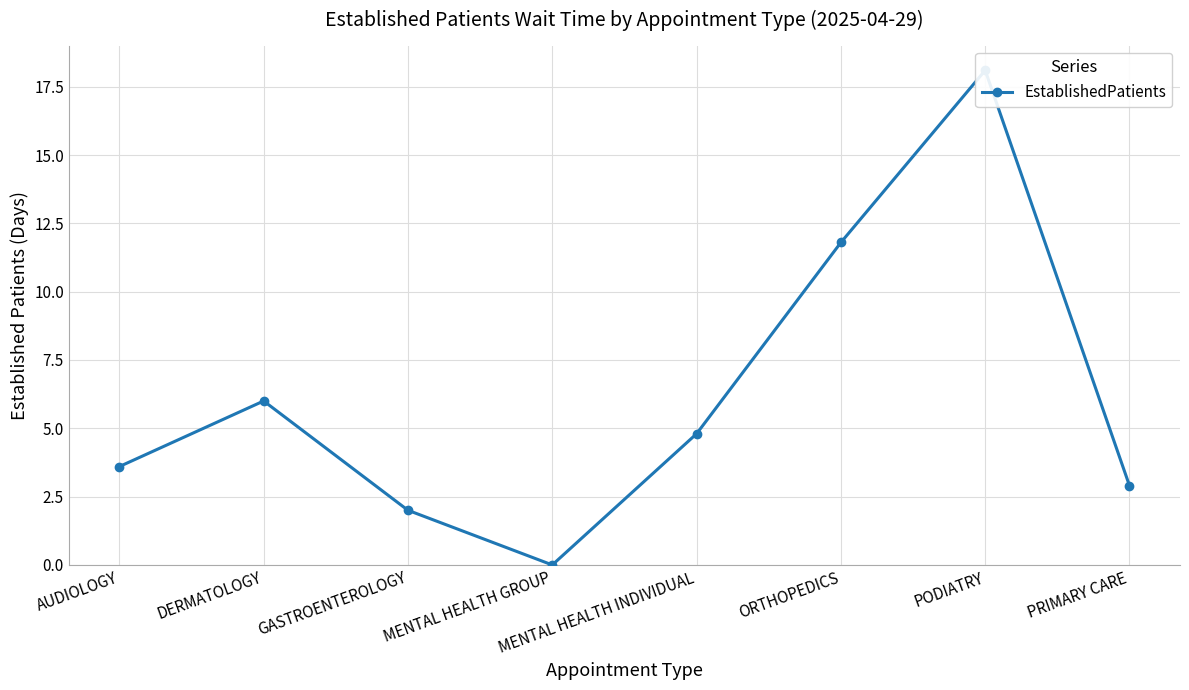

What position from the right is ORTHOPEDICS?

3